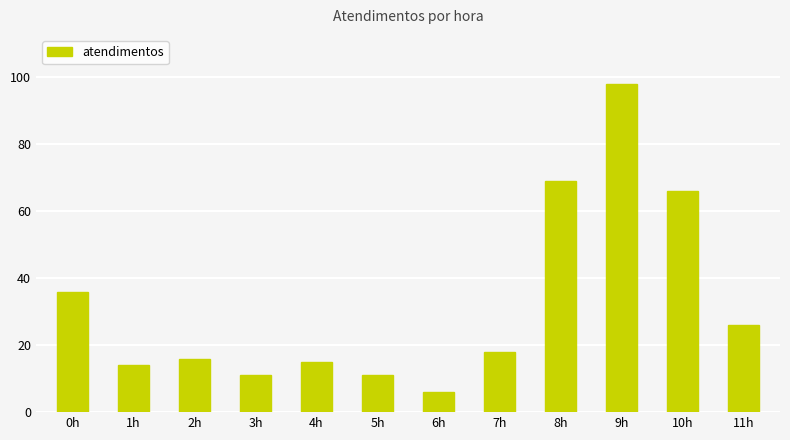

At which category does the chart reach its peak across all series?

9h